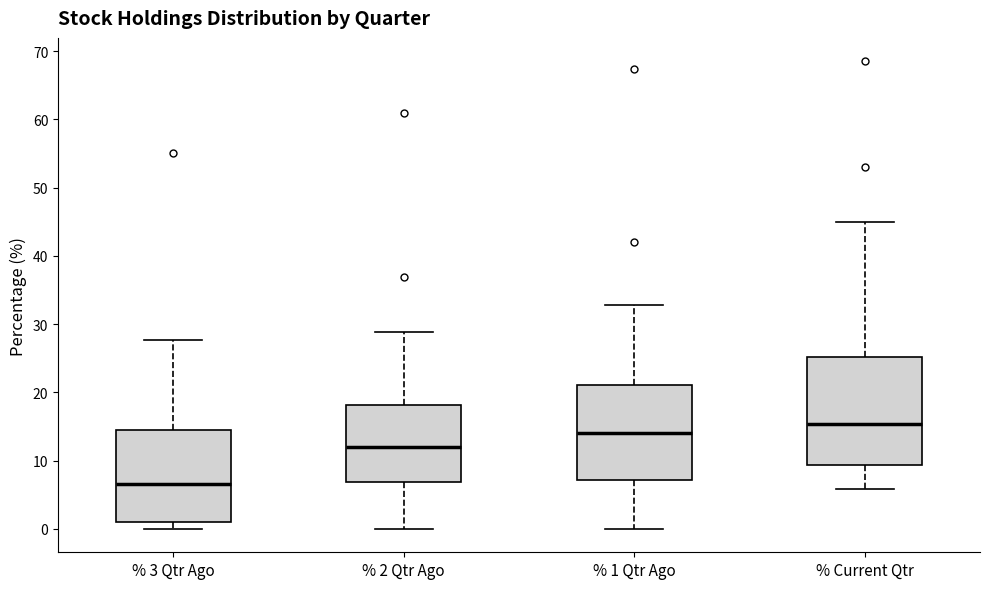

Reading left to right, read every box against the y-axis: the position of its median line, the range the box covers, and the ends of its whiskers. The values are not printed on the chart, so give them approximately, as read against the axis.

% 3 Qtr Ago: median 7, box 1 to 15, whiskers 0 to 28
% 2 Qtr Ago: median 12, box 7 to 18, whiskers 0 to 29
% 1 Qtr Ago: median 14, box 7 to 21, whiskers 0 to 33
% Current Qtr: median 15, box 9 to 25, whiskers 6 to 45